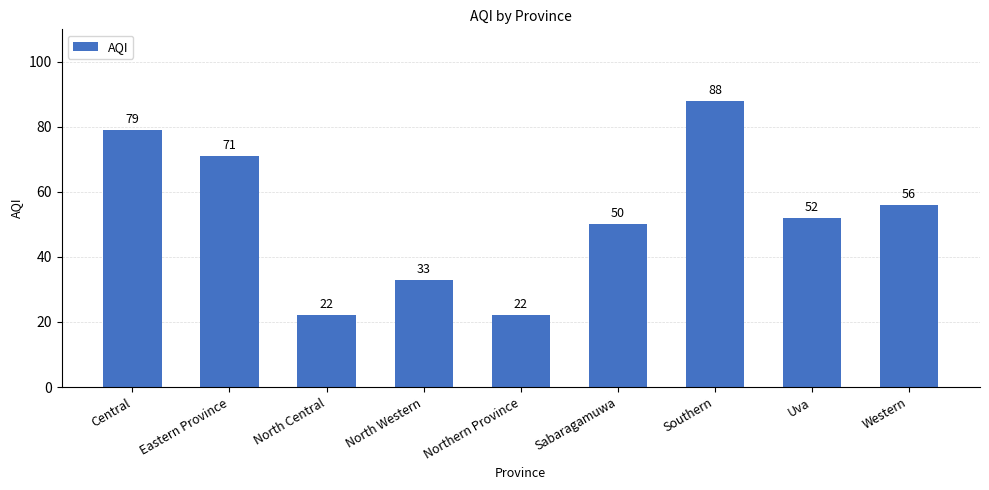

How many values are below 52?

4